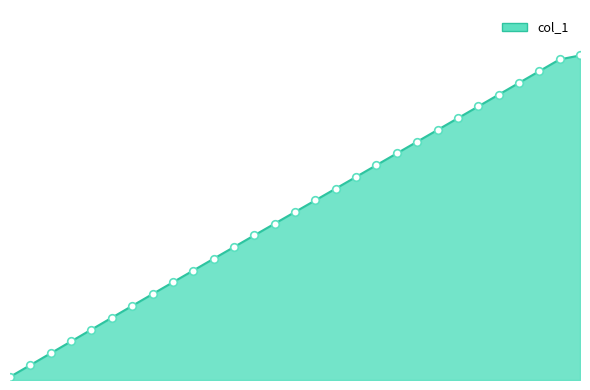

Is this an area chart (filled region under the line)?

Yes